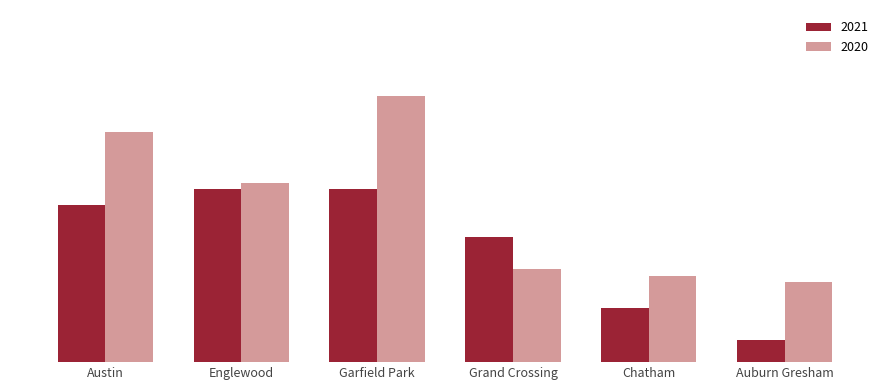

What are all the series names shown in the legend?

2021, 2020